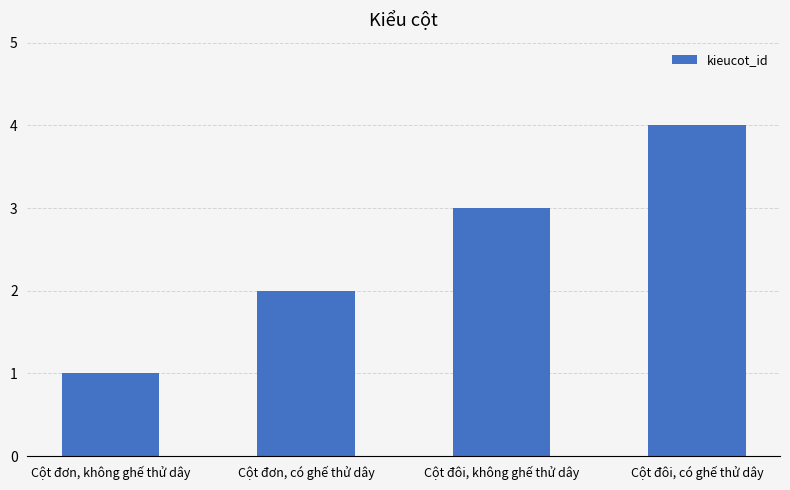

Reading left to right, what are all the values shown in this chart?

Cột đơn, không ghế thử dây=1	Cột đơn, có ghế thử dây=2	Cột đôi, không ghế thử dây=3	Cột đôi, có ghế thử dây=4